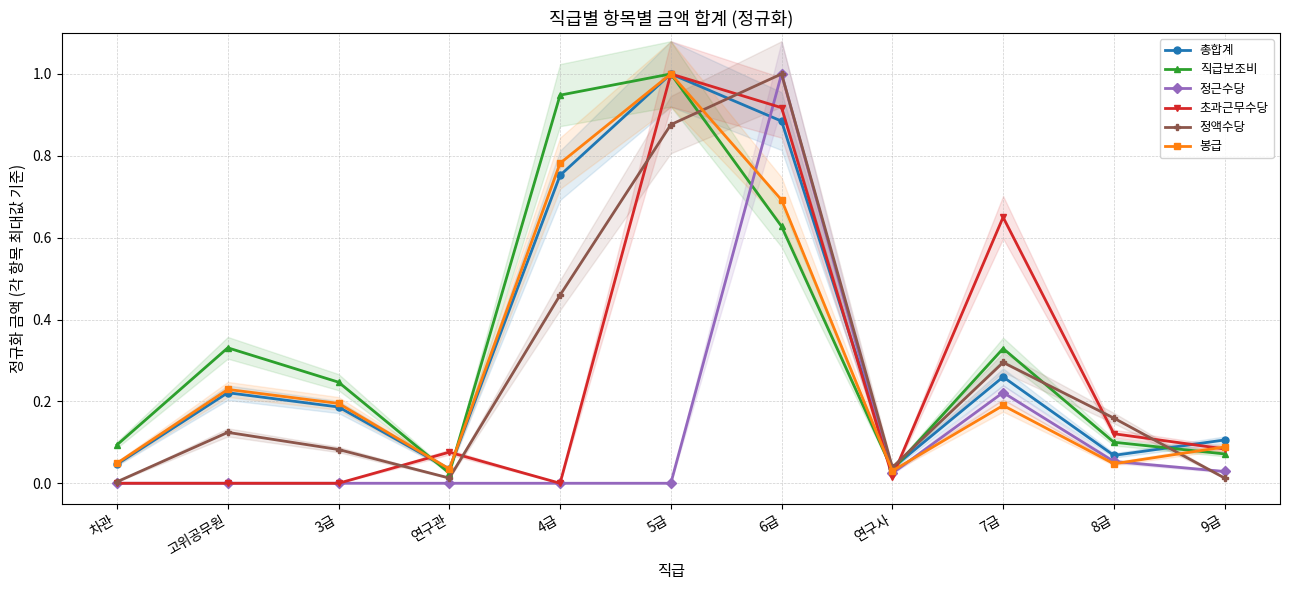

What is the average value of the 정액수당 series?

0.3